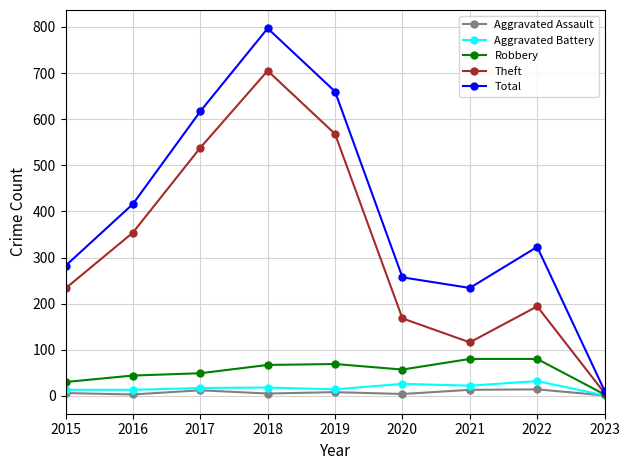

True or false: Total and Robbery intersect in this chart.

False